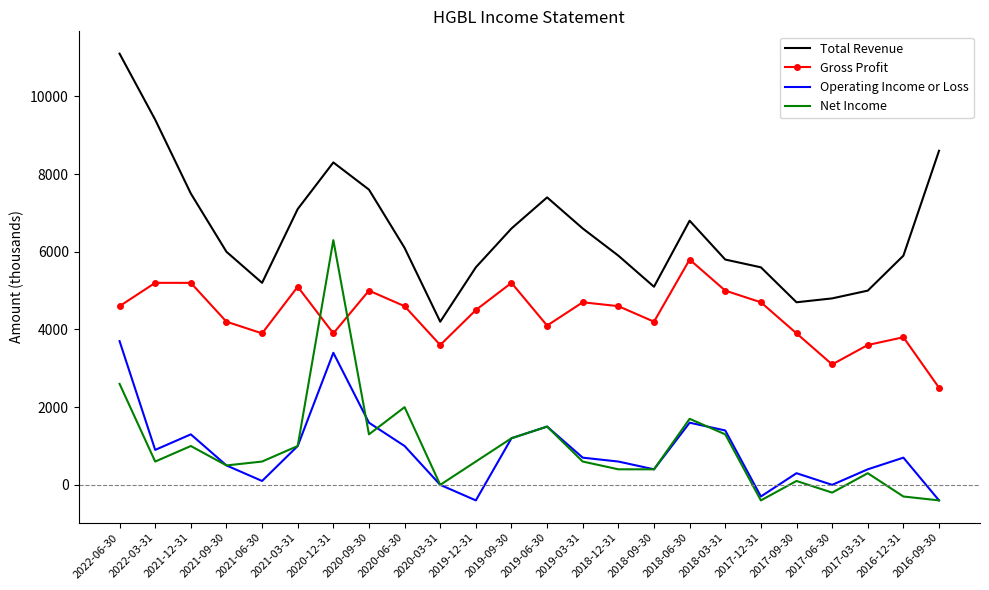

Count the number of data series in this chart.

4